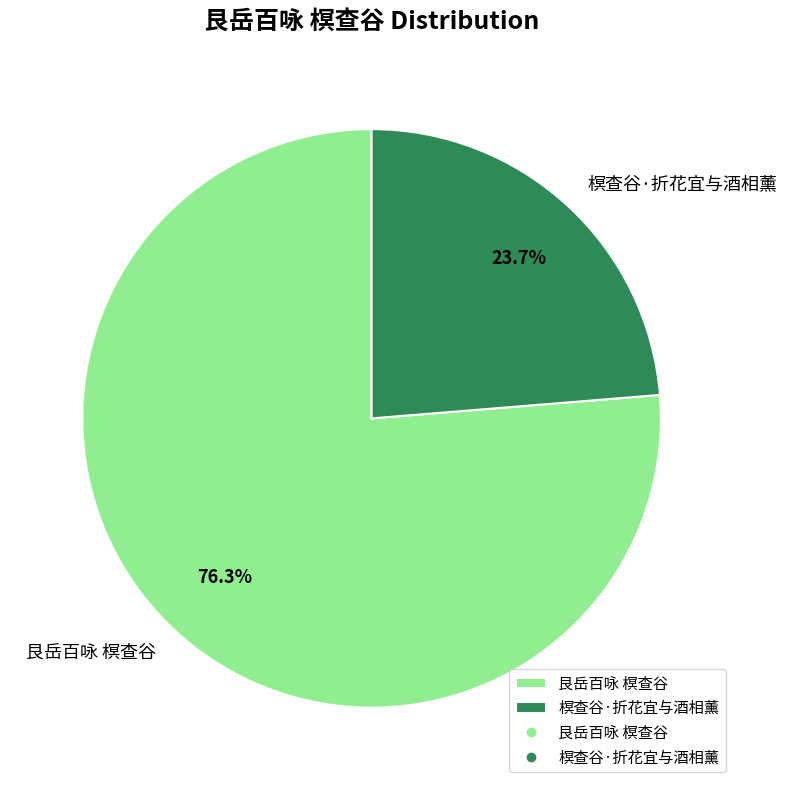

Rank the categories by value from lowest to highest.

榠查谷·折花宜与酒相薰, 艮岳百咏 榠查谷